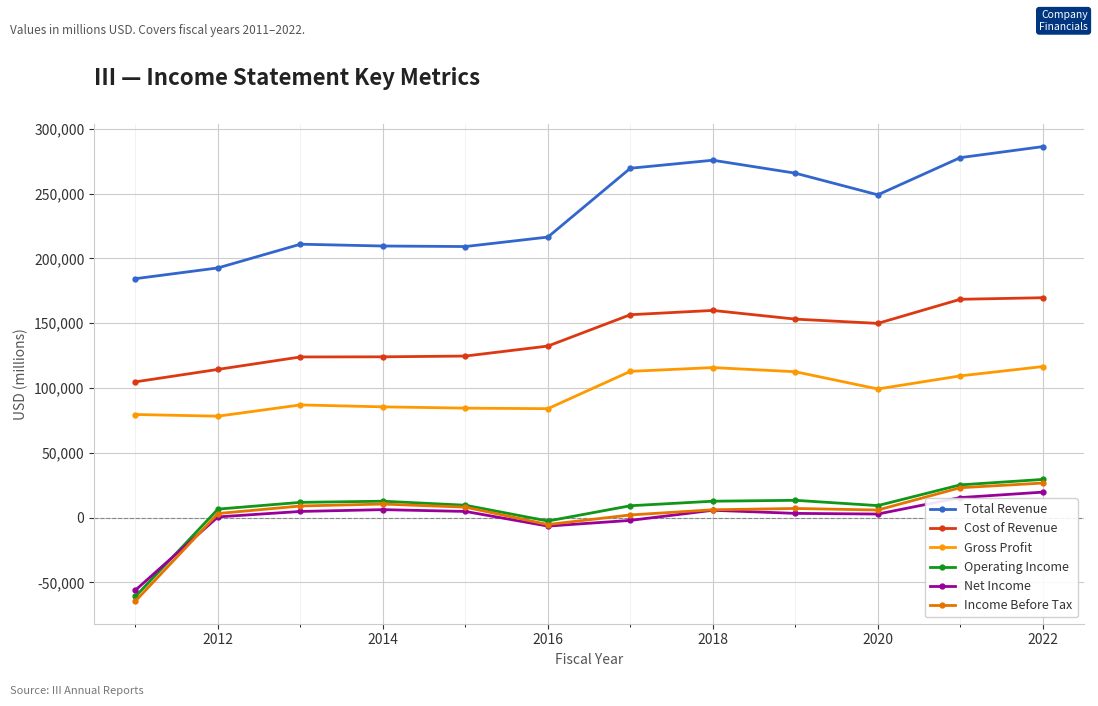

What are all the series names shown in the legend?

Total Revenue, Cost of Revenue, Gross Profit, Operating Income, Net Income, Income Before Tax